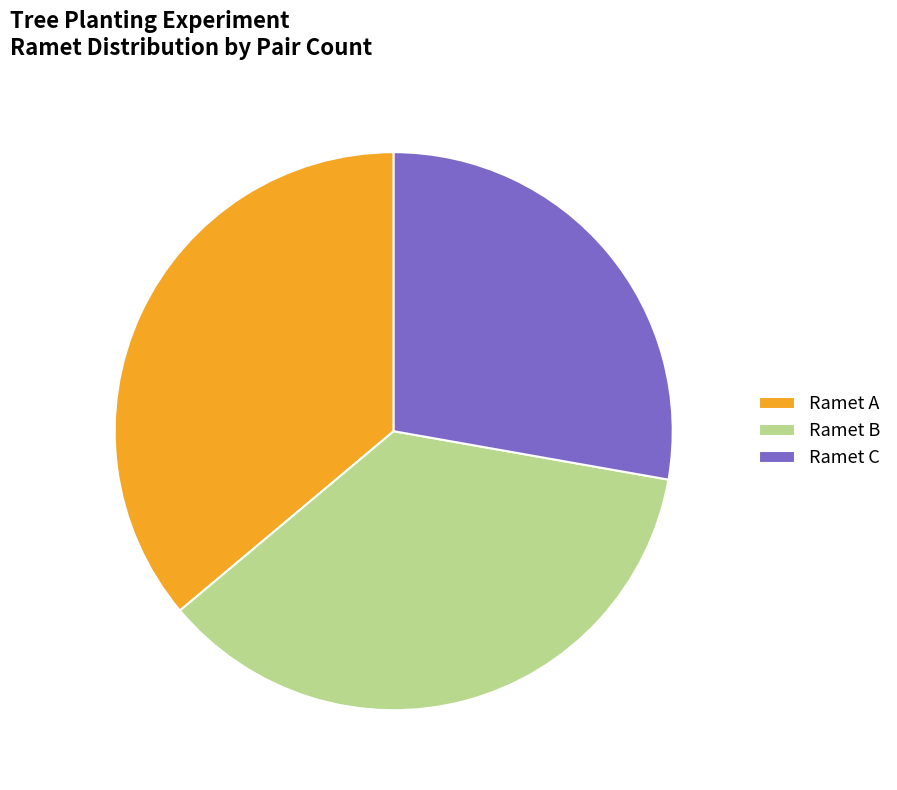

Does any single category account for the majority?

No